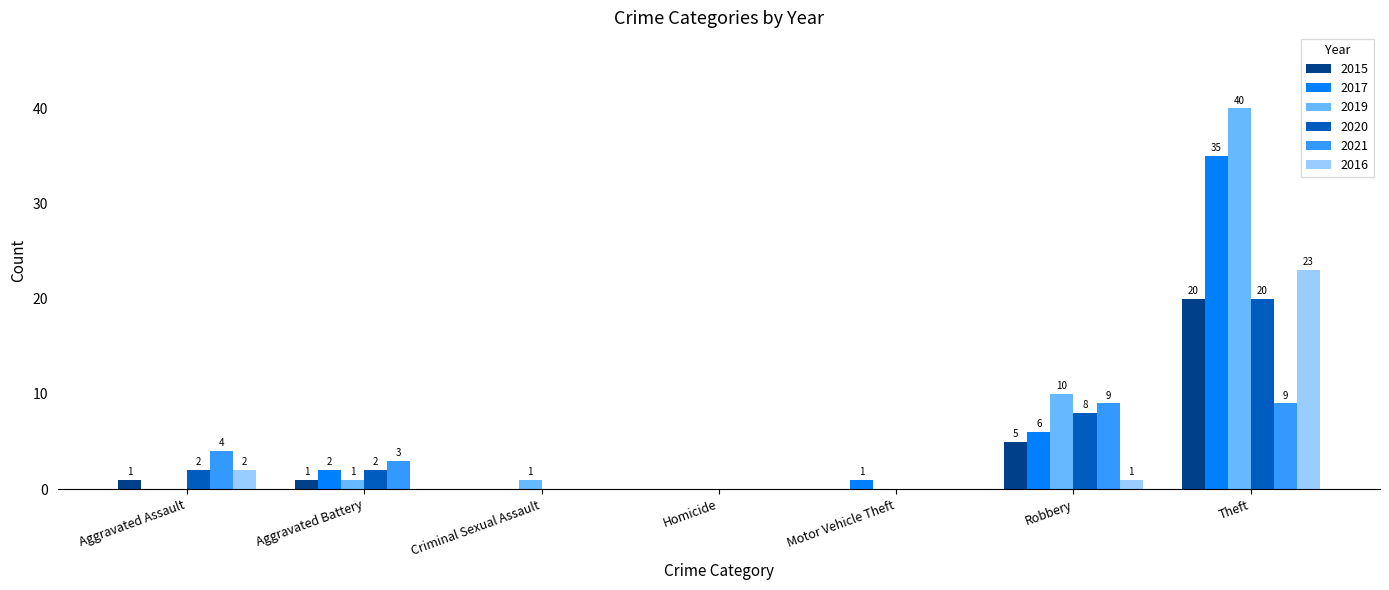

What is the sum of all 2019 values?

52